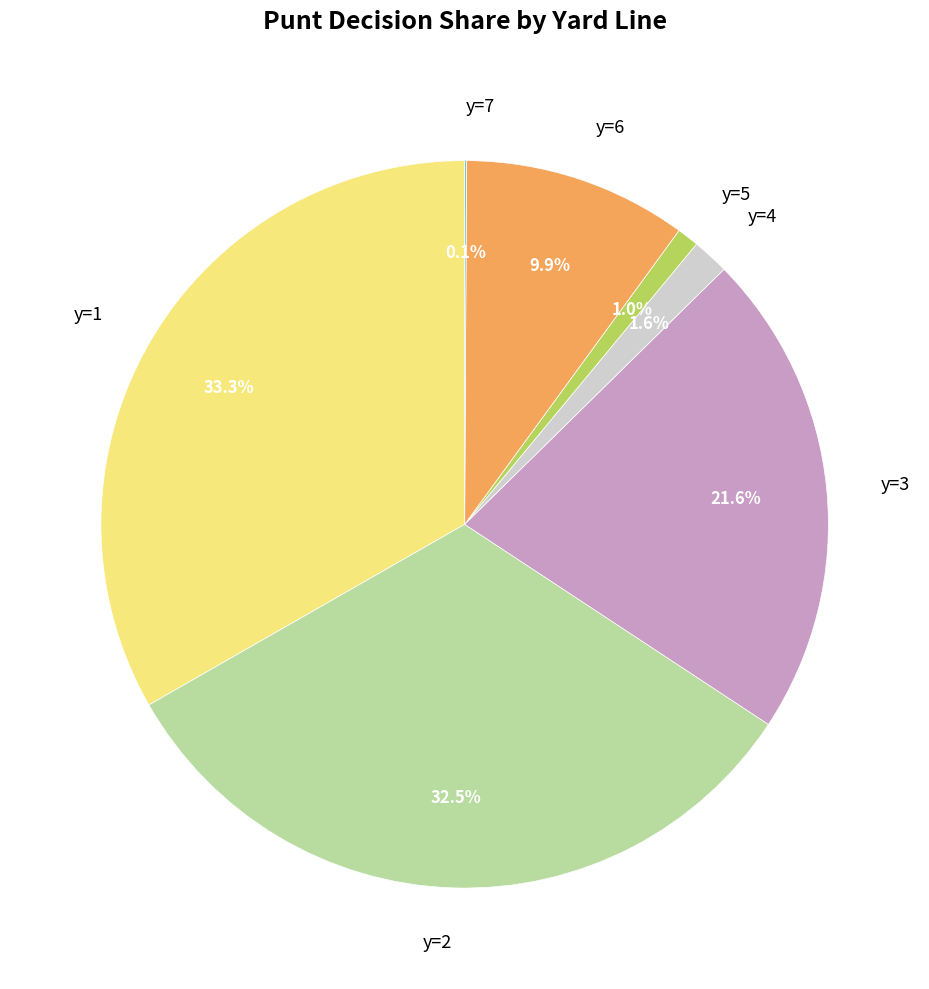

Between y=6 and y=1, which is larger?

y=1